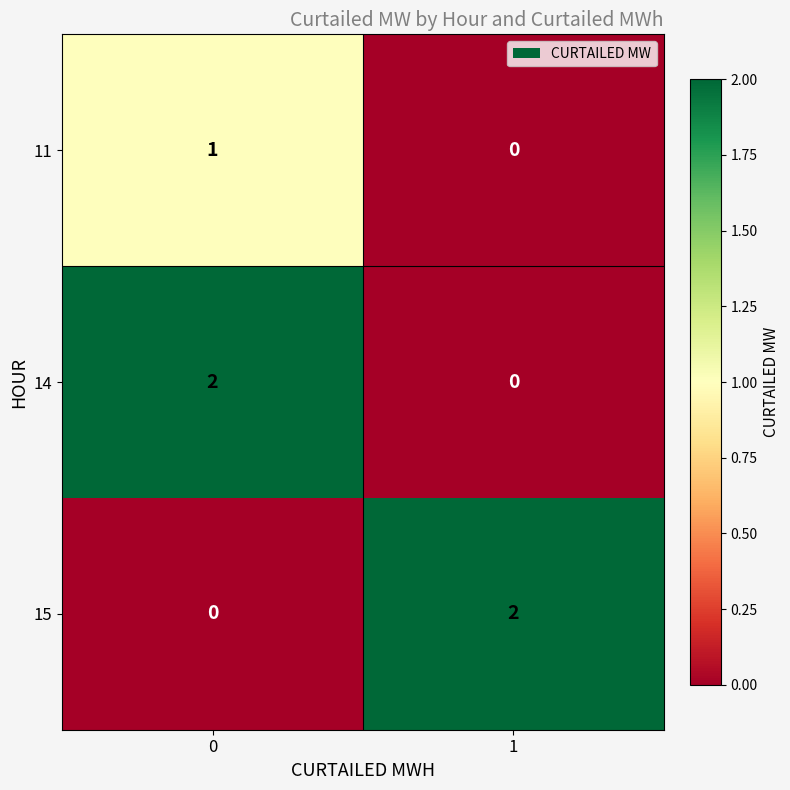

List the labels in order of 15 value, largest first.

1, 0